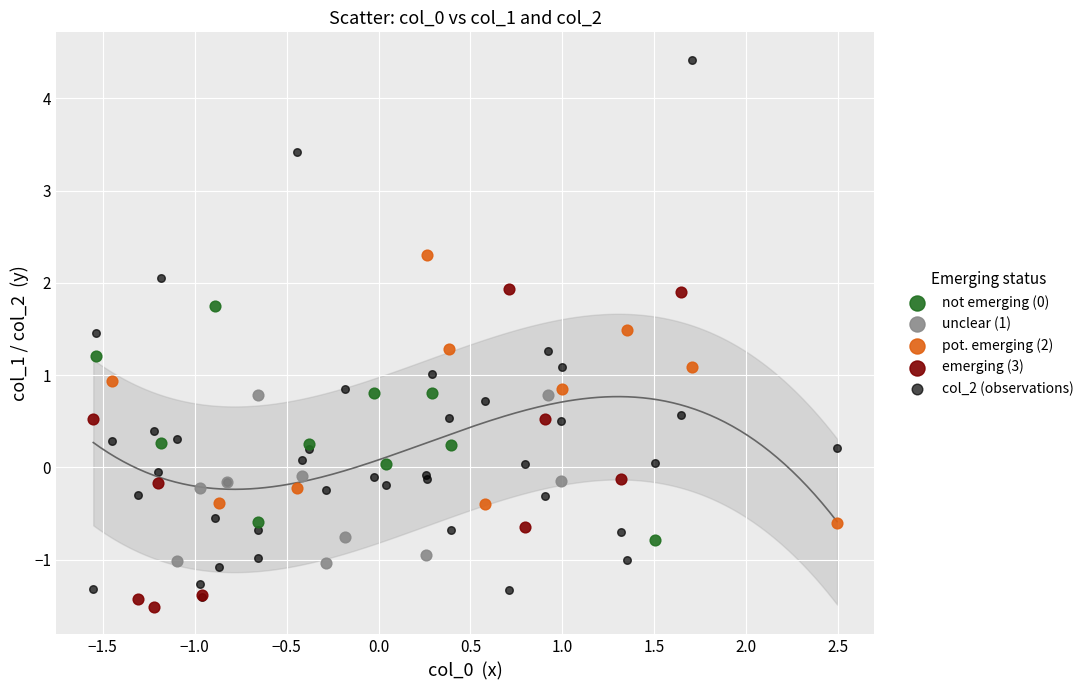

Which series has the largest Y range (max minus min)?

col_2 (observations)